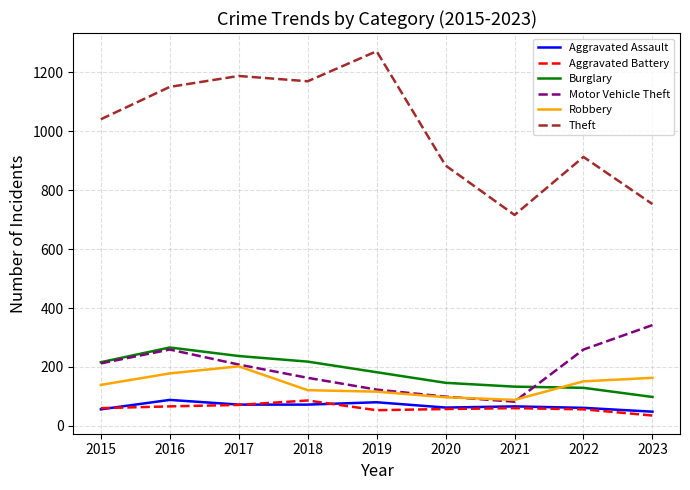

How many series are shown in this chart?

6